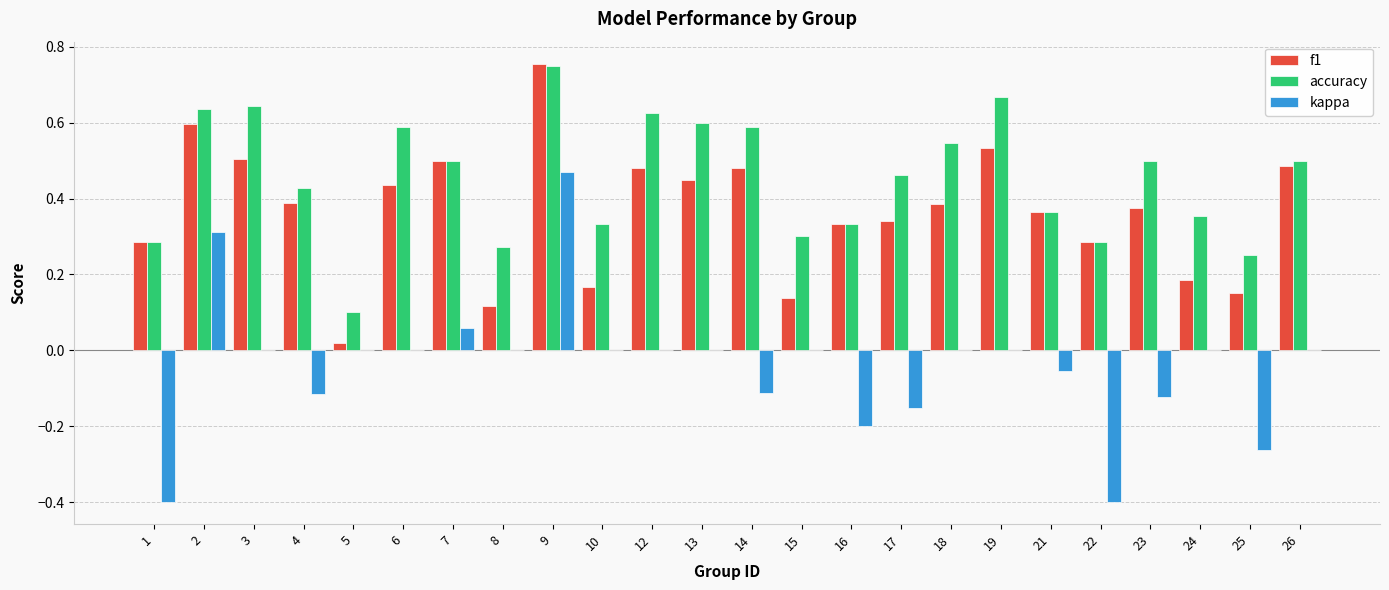

Is the value of kappa at 3 greater than the value of f1 at 17?

No